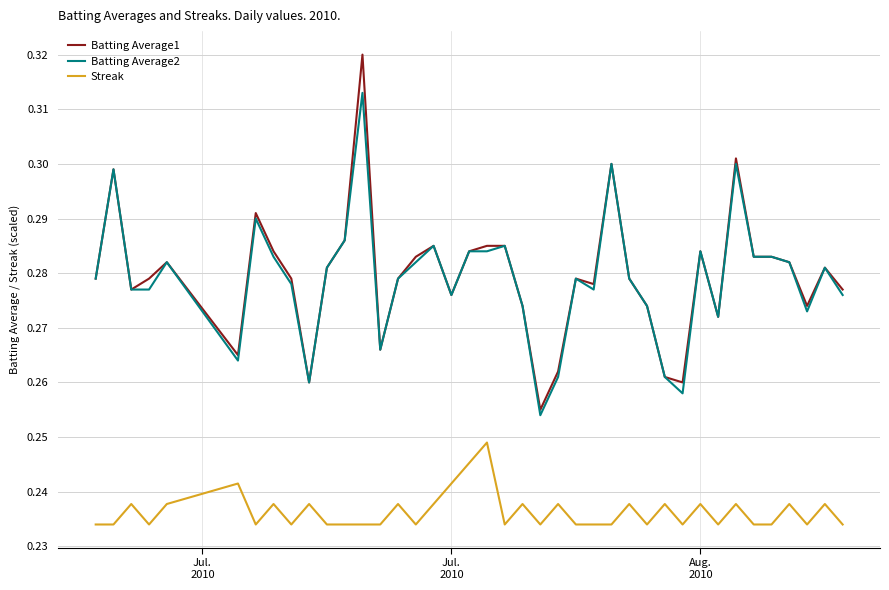

True or false: Batting Average1 and Streak intersect in this chart.

False